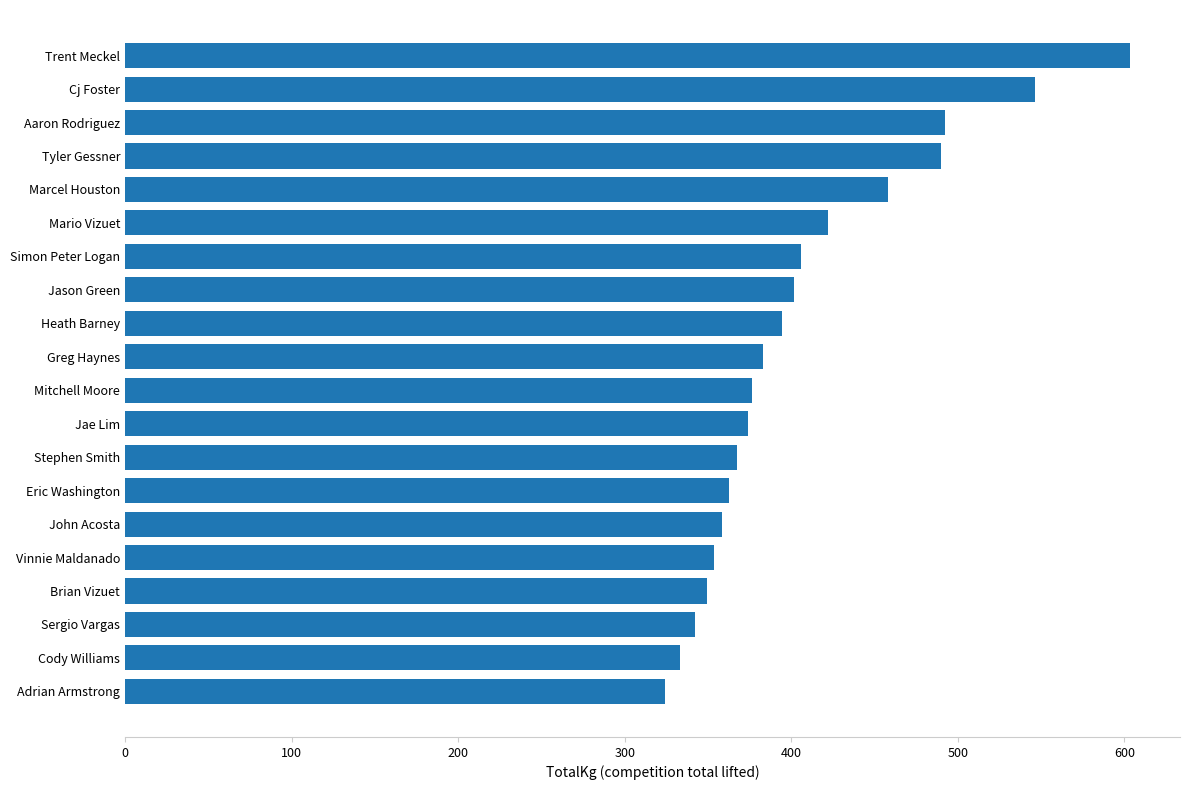

What value does the data have at Tyler Gessner?

489.9